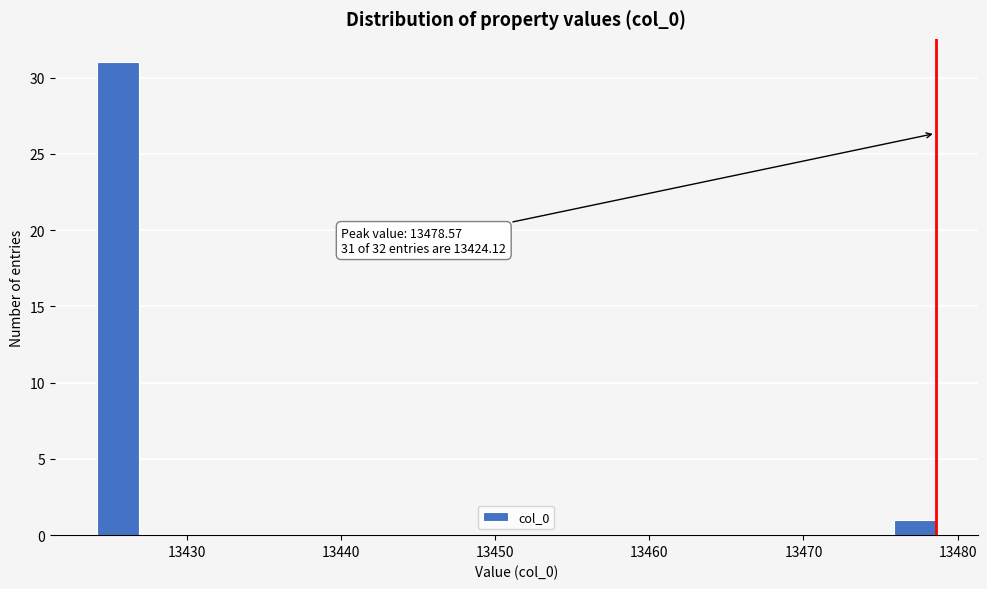

Around what value on the x-axis is the tallest bar? Give the approximate position of its centre, as read against the axis.

13425